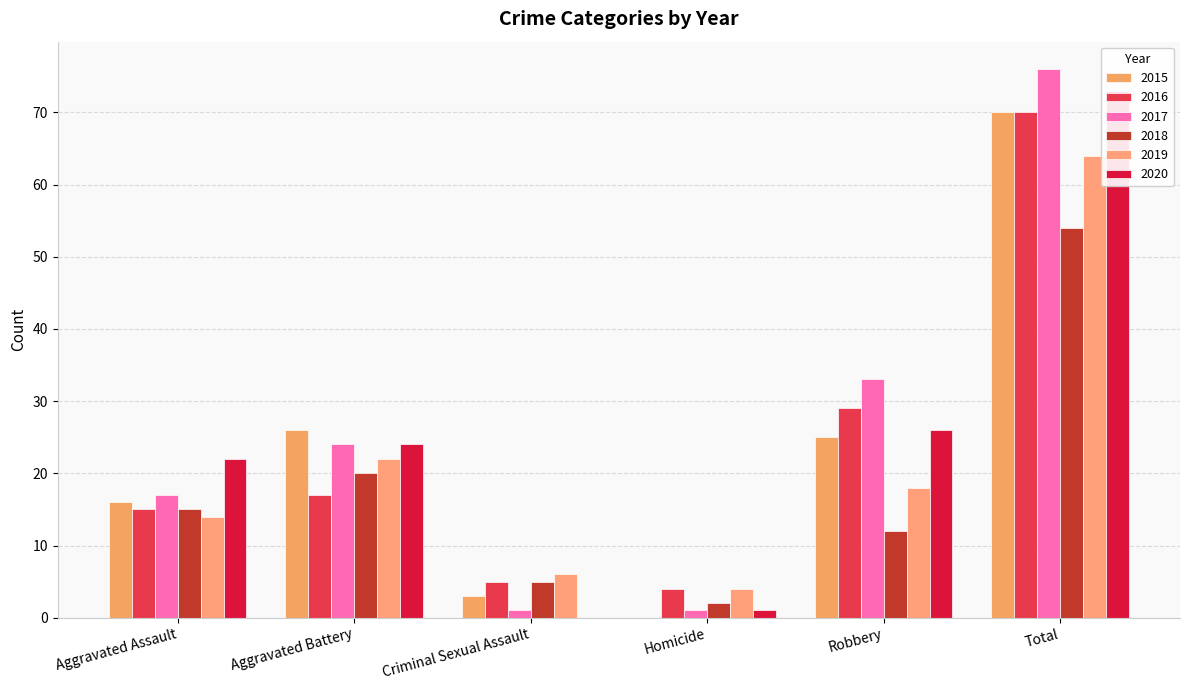

What is the difference between the 2020 values at Homicide and Aggravated Battery?

23